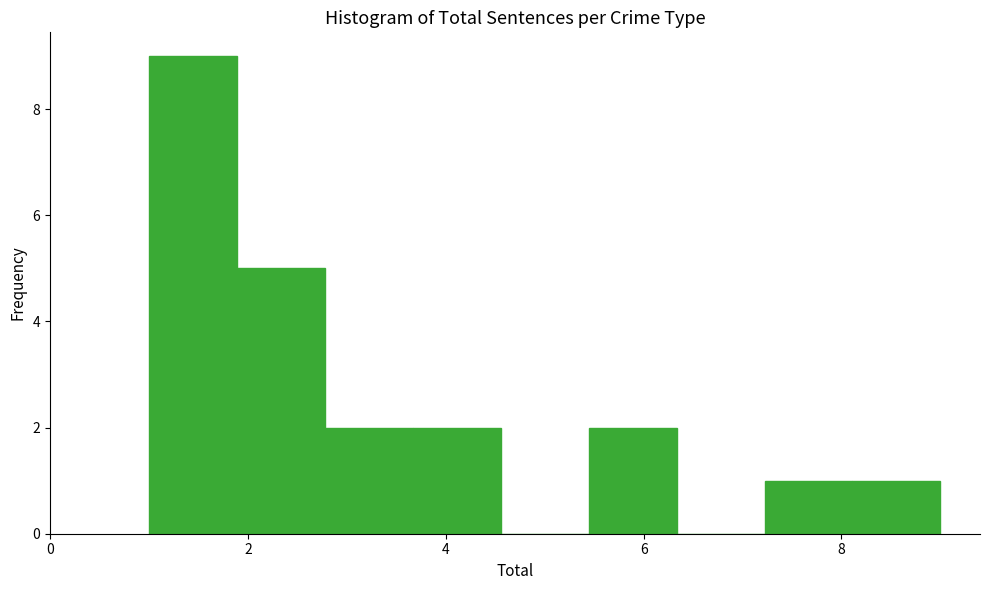

Which range on the x-axis has the tallest bar?

1.0 to 1.8